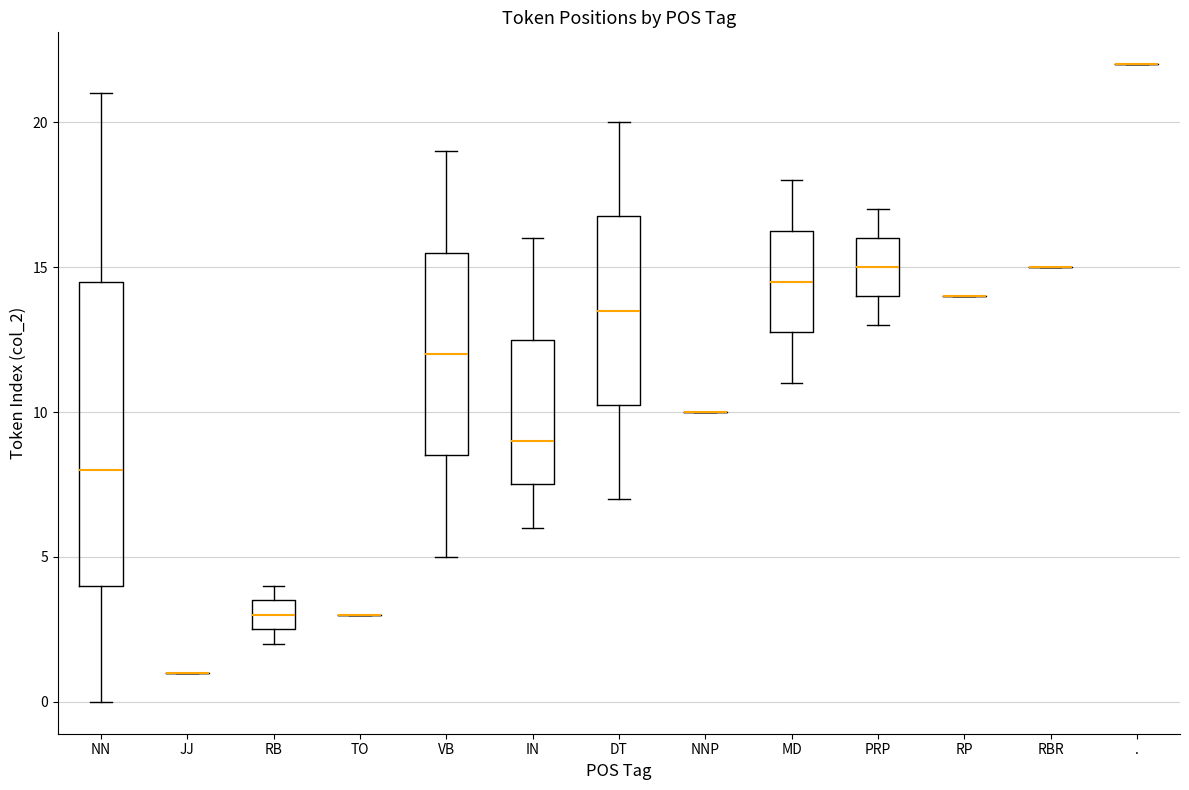

Reading left to right, read every box against the y-axis: the position of its median line, the range the box covers, and the ends of its whiskers. The values are not printed on the chart, so give them approximately, as read against the axis.

NN: median 8.0, box 4.0 to 14.5, whiskers 0.0 to 21.0
JJ: box collapsed to a line at 1.0, whiskers 1.0 to 1.0
RB: median 3.0, box 2.5 to 3.5, whiskers 2.0 to 4.0
TO: box collapsed to a line at 3.0, whiskers 3.0 to 3.0
VB: median 12.0, box 8.5 to 15.5, whiskers 5.0 to 19.0
IN: median 9.0, box 7.5 to 12.5, whiskers 6.0 to 16.0
DT: median 13.5, box 10.5 to 17.0, whiskers 7.0 to 20.0
NNP: box collapsed to a line at 10.0, whiskers 10.0 to 10.0
MD: median 14.5, box 13.0 to 16.5, whiskers 11.0 to 18.0
PRP: median 15.0, box 14.0 to 16.0, whiskers 13.0 to 17.0
RP: box collapsed to a line at 14.0, whiskers 14.0 to 14.0
RBR: box collapsed to a line at 15.0, whiskers 15.0 to 15.0
.: box collapsed to a line at 22.0, whiskers 22.0 to 22.0